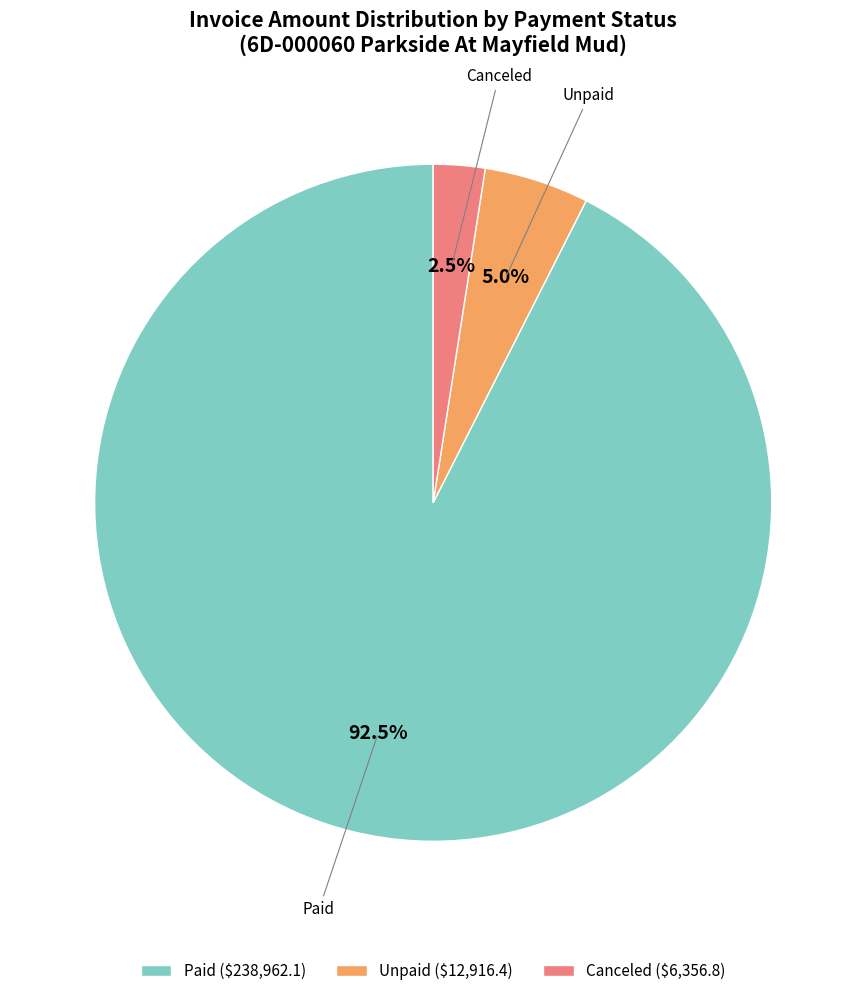

Is there a majority slice in this chart?

Yes